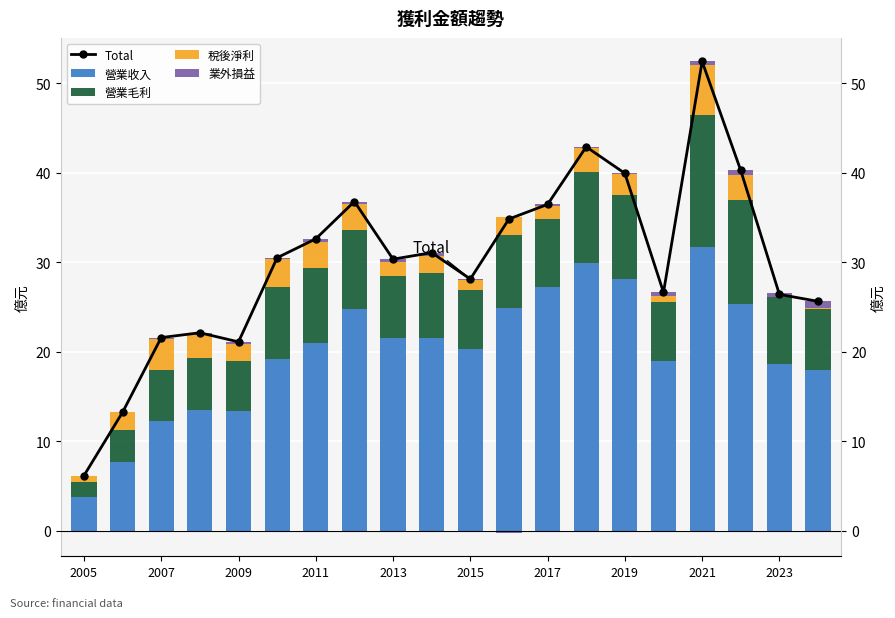

Which has a higher value, 12 or 2007?

12